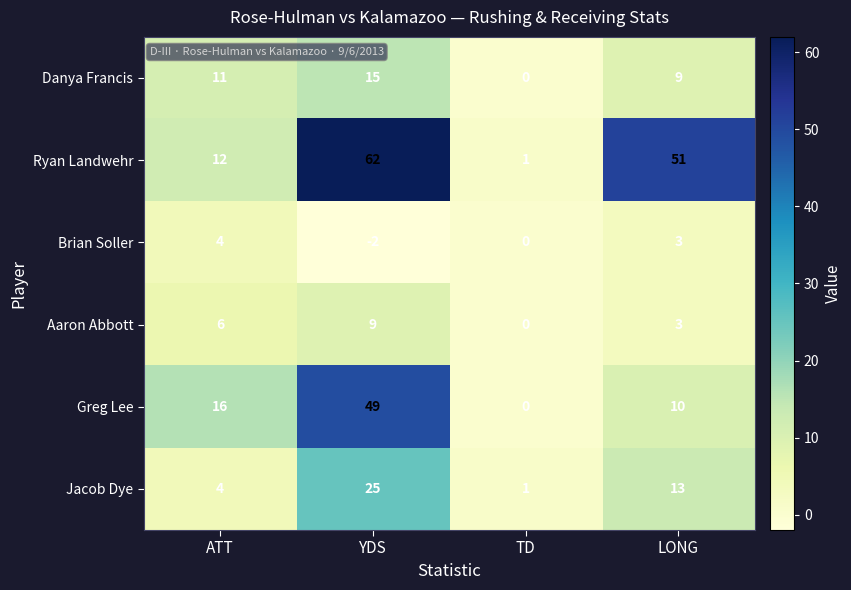

Count the Brian Soller values in the range 0 to 4.

3